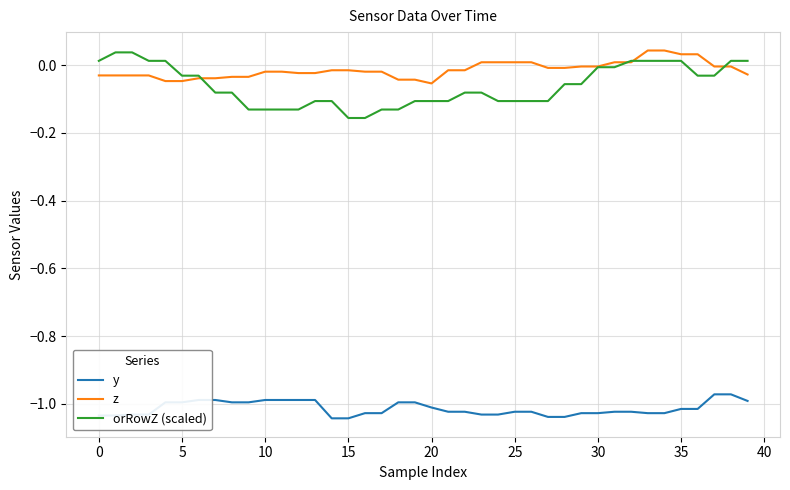

True or false: z and y cross at least once.

False